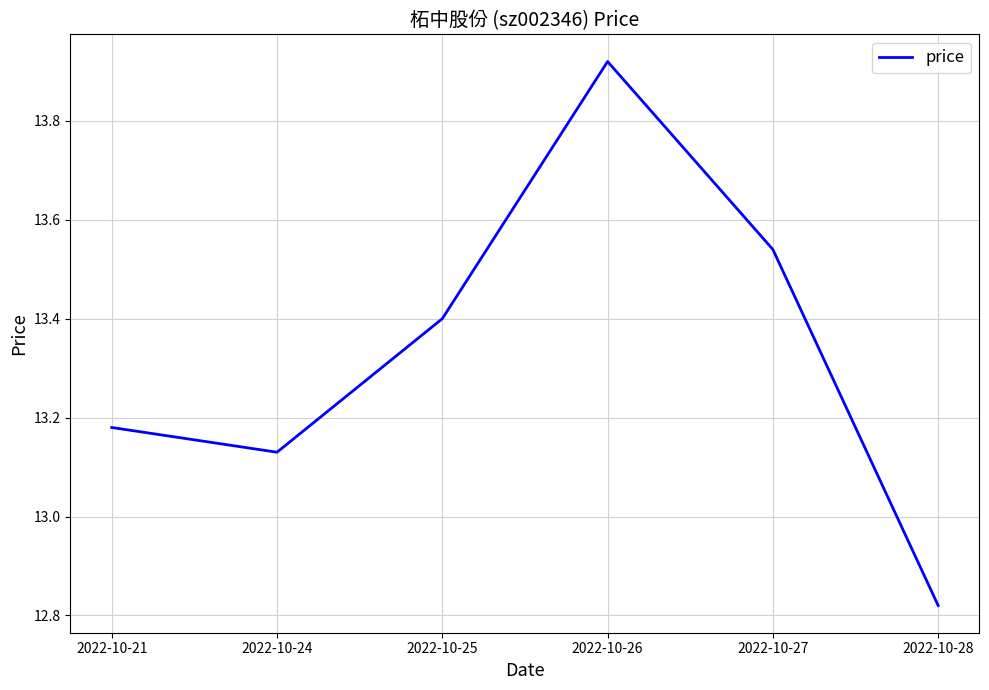

Which label corresponds to the largest value in the chart?

2022-10-26